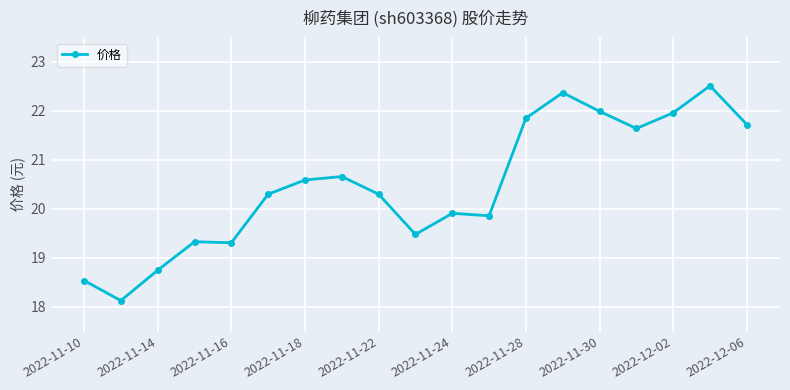

What is the greatest value displayed?

22.5